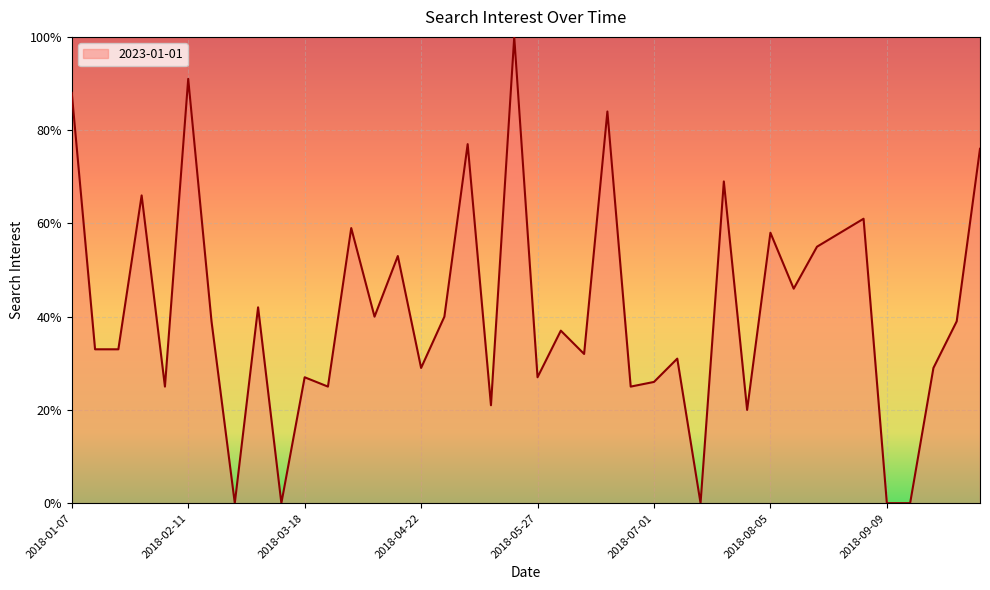

What is the maximum value shown in the chart?

100